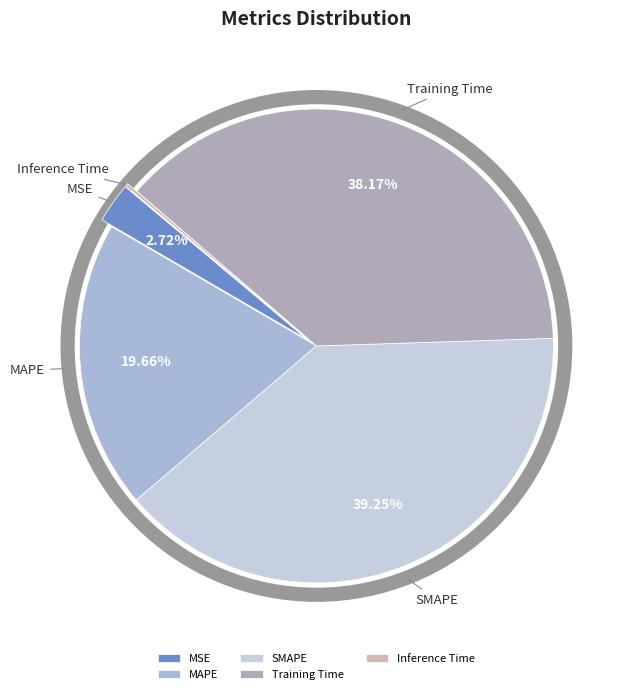

Is it true that SMAPE is 45% of the pie?

False